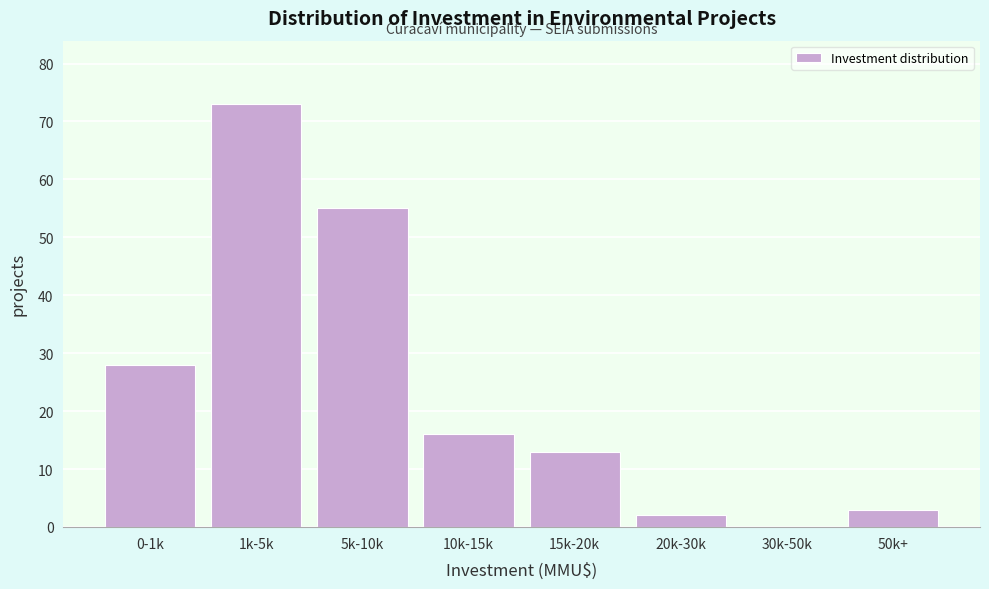

Reading left to right, transcribe all the data shown in this chart.

0-1k=28	1k-5k=73	5k-10k=55	10k-15k=16	15k-20k=13	20k-30k=2	30k-50k=0	50k+=3